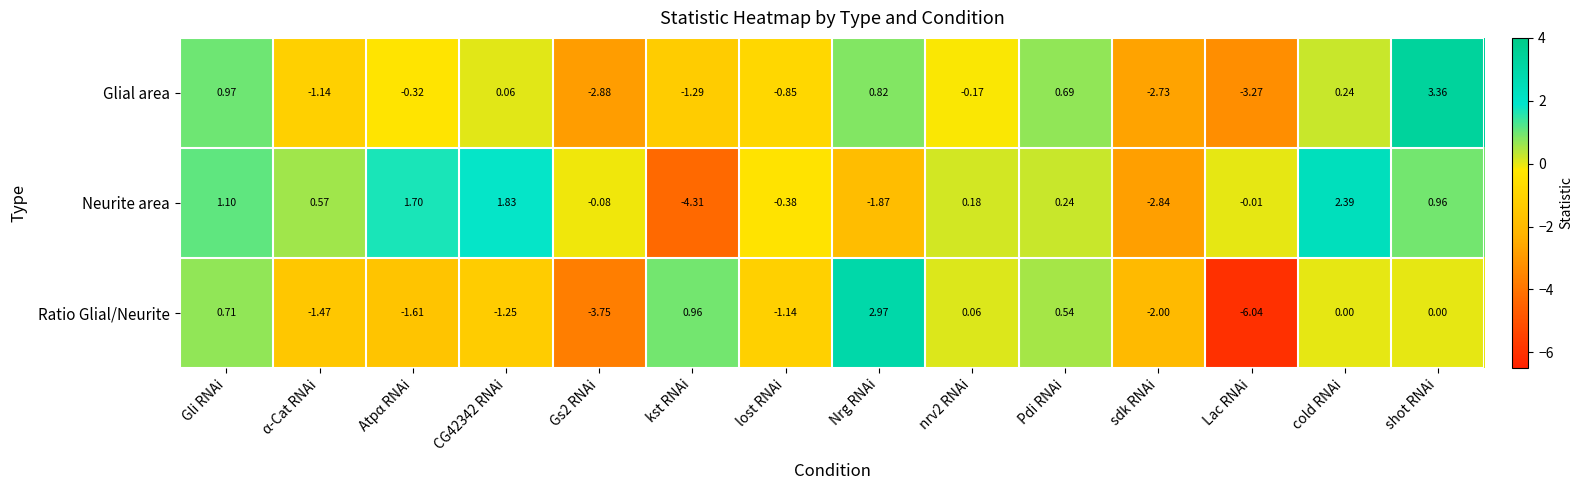

At which label does Ratio Glial/Neurite first exceed 0?

Gli RNAi